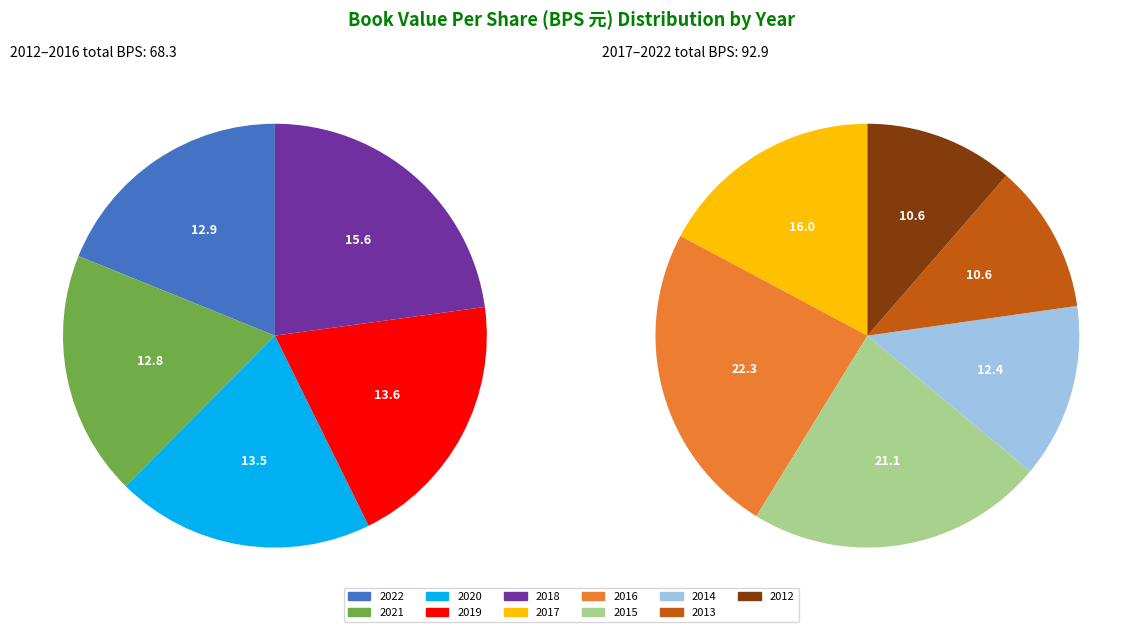

Does any single category account for the majority?

No